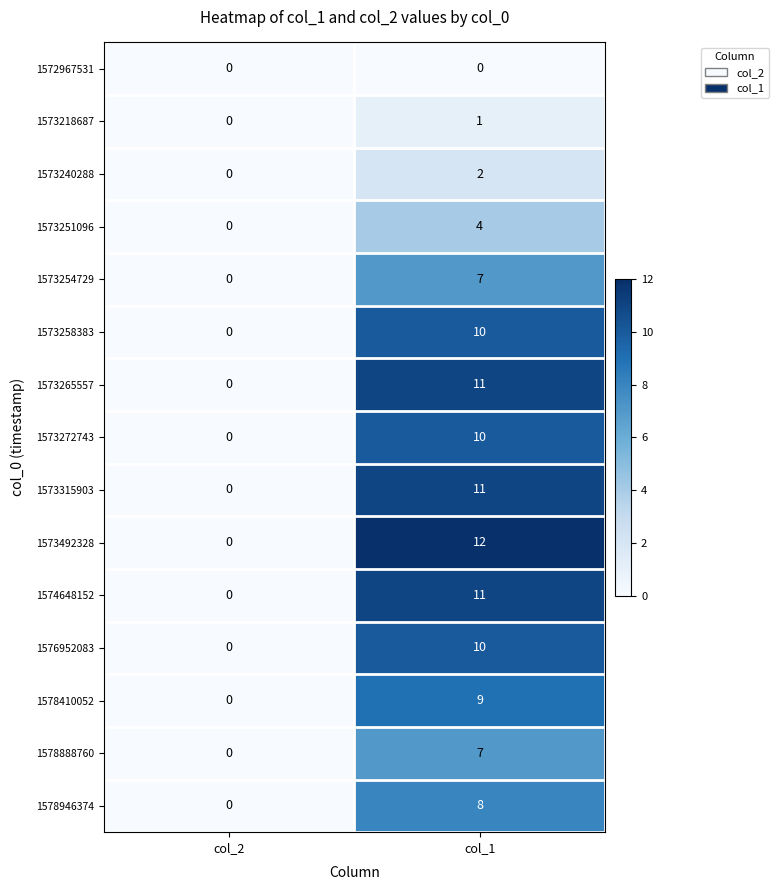

What is the total value across all series at col_1?

113